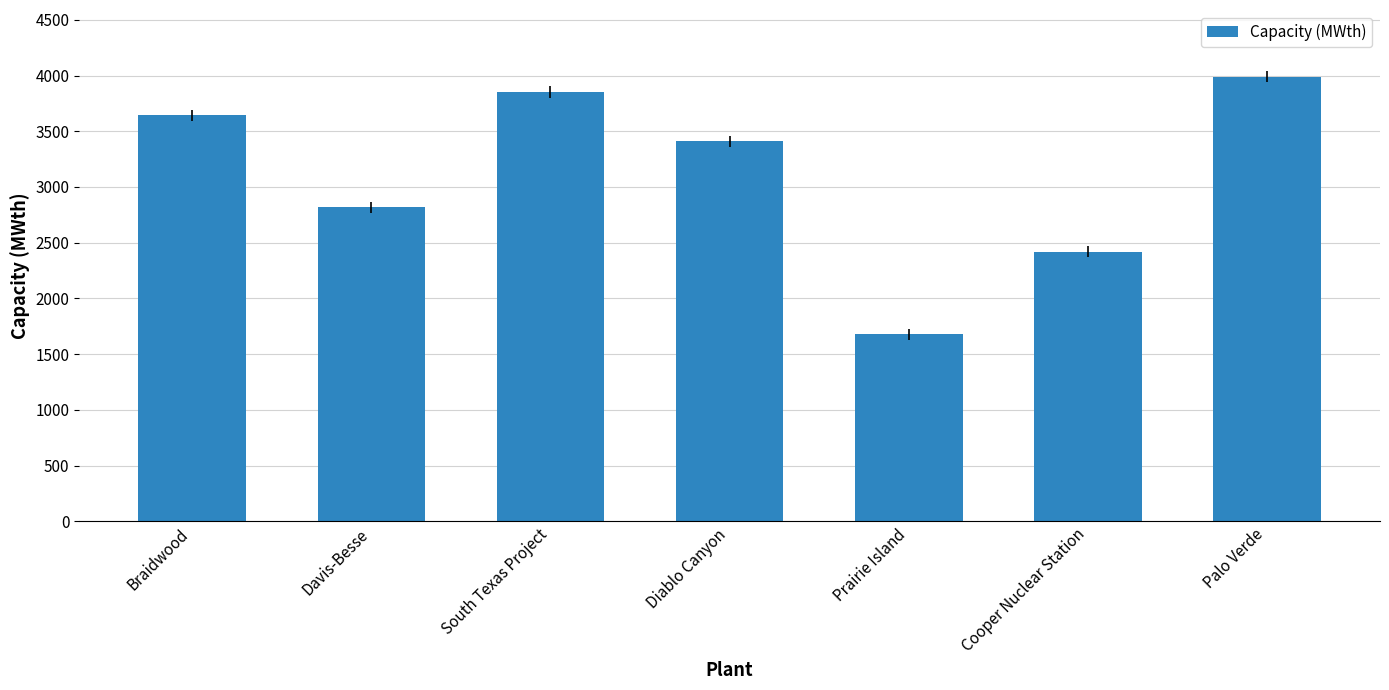

Reading right to left, what are all the values shown in this chart?

Palo Verde=3990	Cooper Nuclear Station=2419	Prairie Island=1677	Diablo Canyon=3411	South Texas Project=3853	Davis-Besse=2817	Braidwood=3645